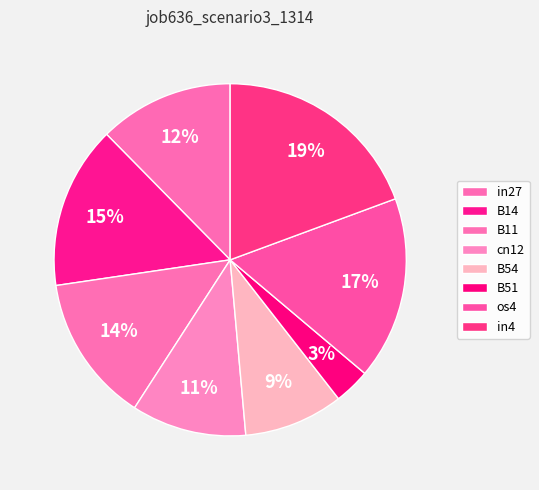

How many segments does this pie chart have?

8